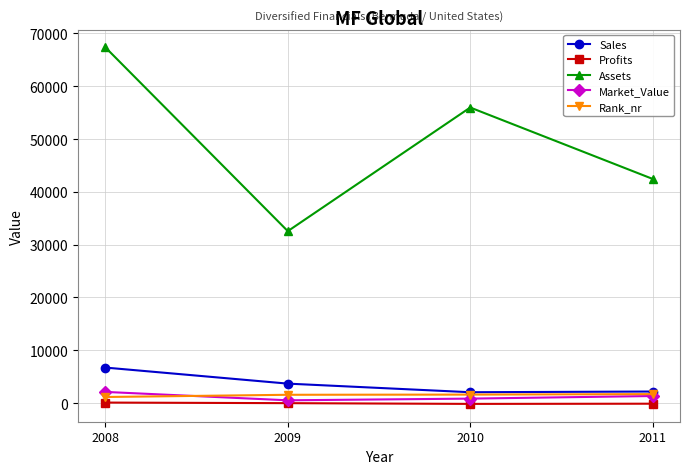

At which label does Profits first exceed -20?

2008